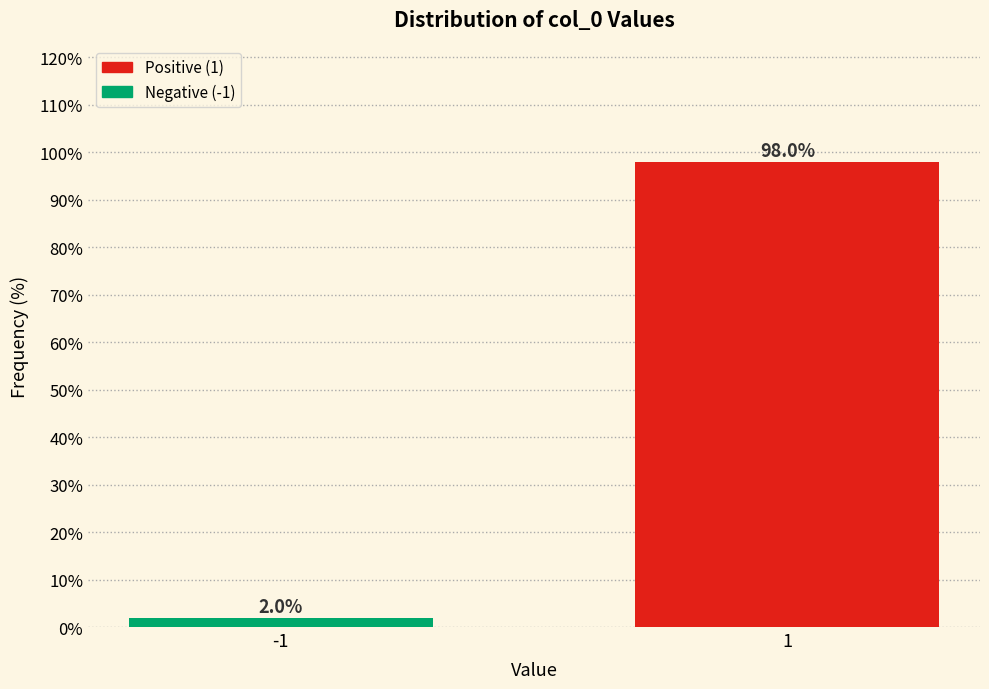

Reading right to left, list all the values displayed in this chart.

1=98.0	-1=2.0